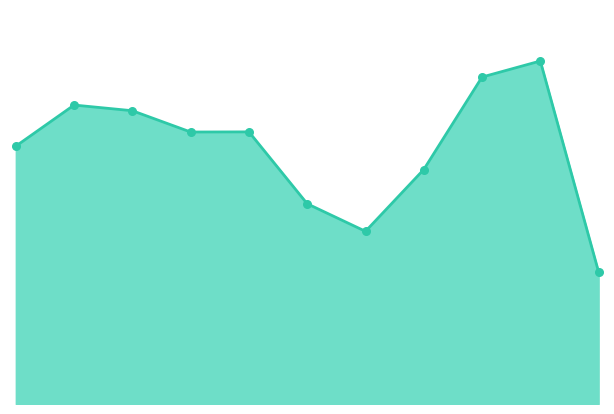

Does the chart have visible grid lines?

No